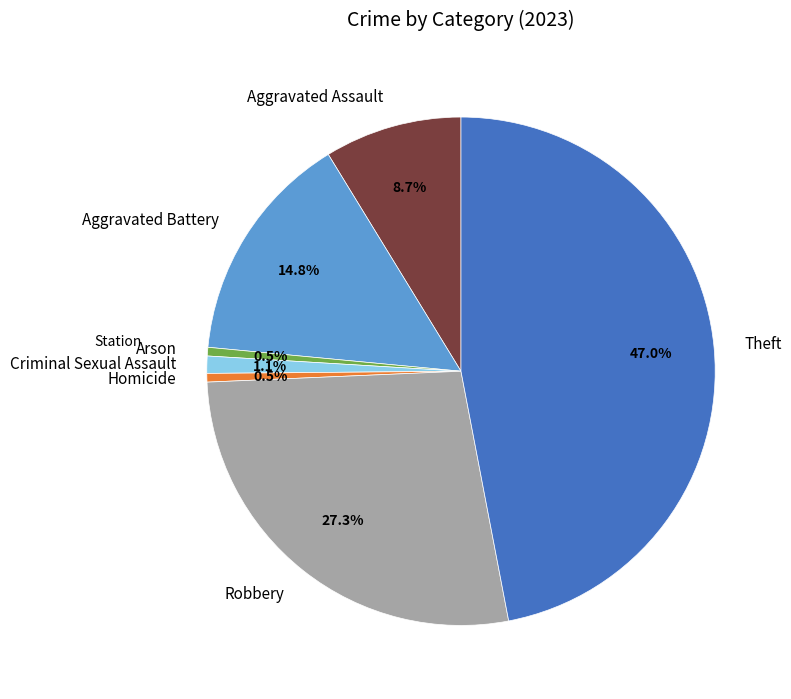

Does Homicide represent more than half of the total?

No